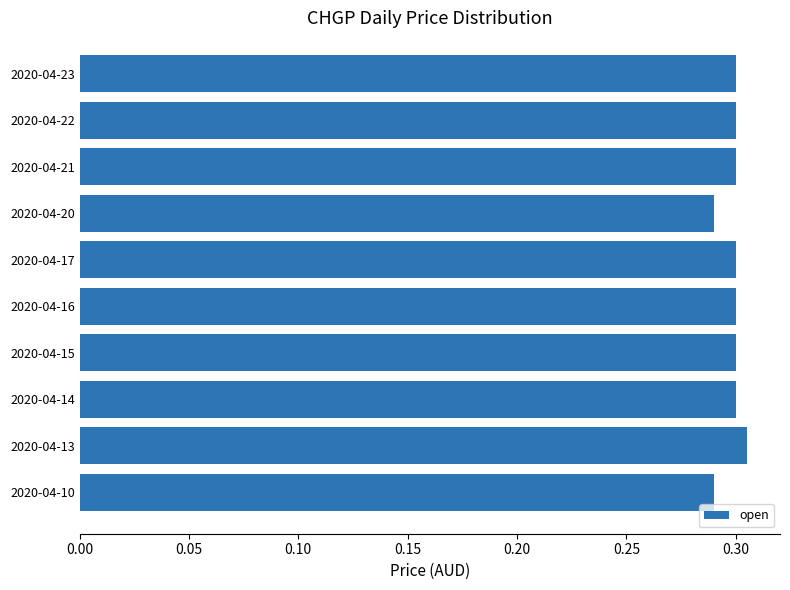

Count the values in the range 0 to 1.

10